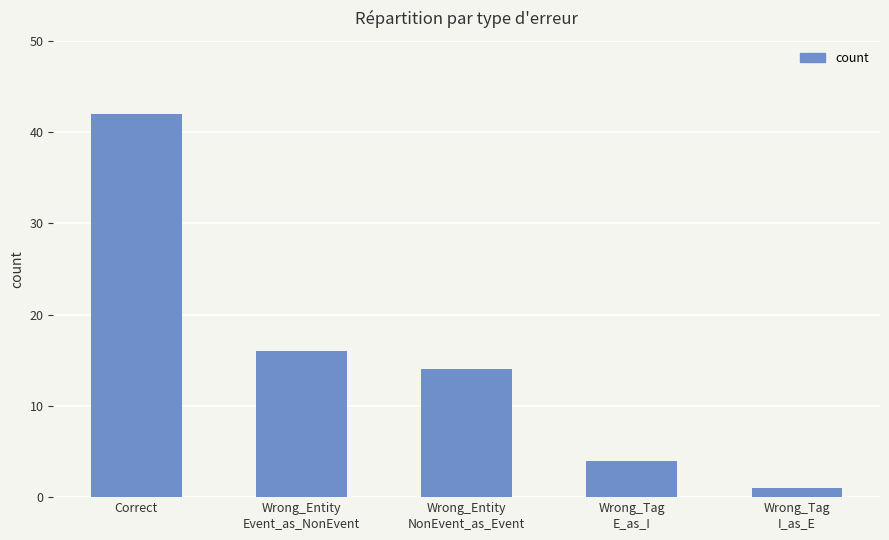

What is the change in value from Wrong_Entity
Event_as_NonEvent to Wrong_Tag
E_as_I?

-12